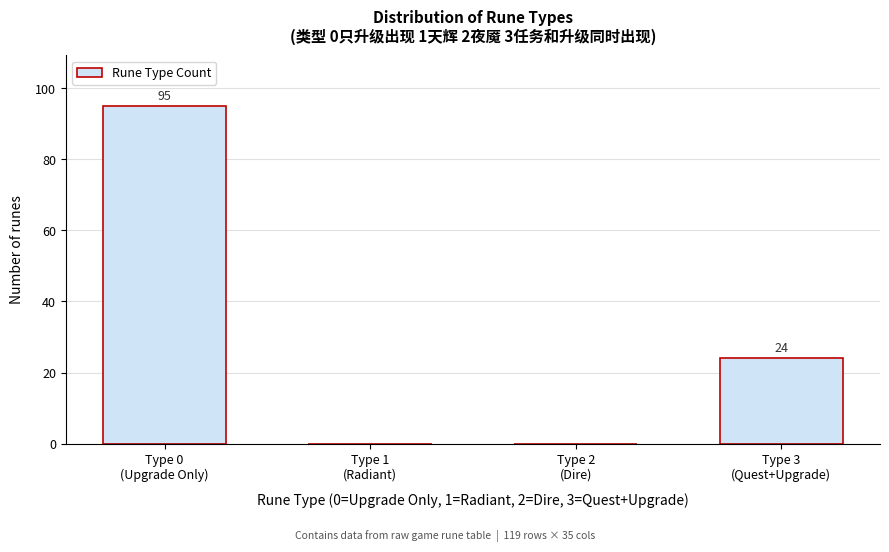

What is the sum of all values?

119